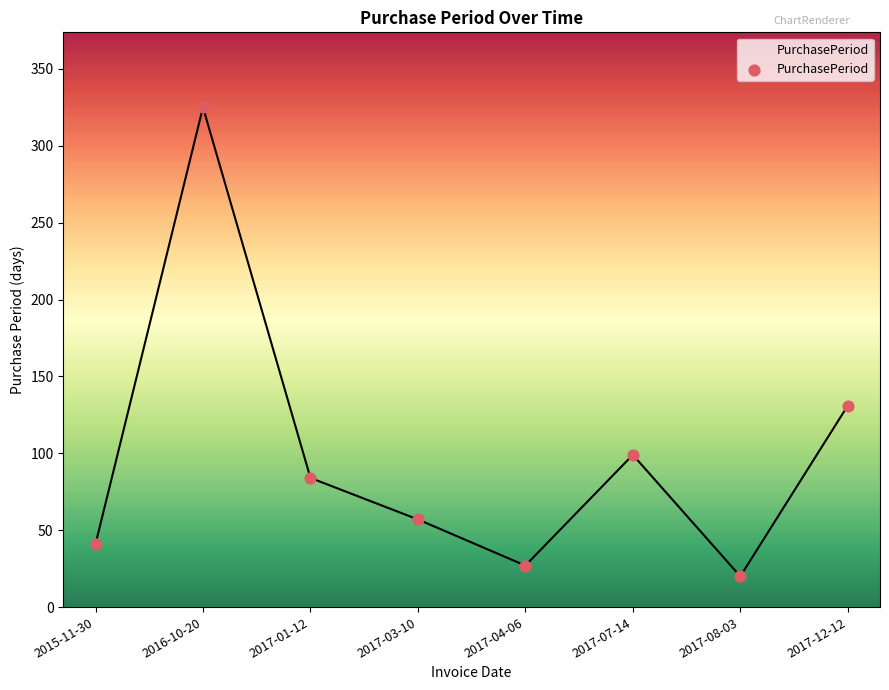

What is the change in value from 2017-03-10 to 2017-08-03?

-37